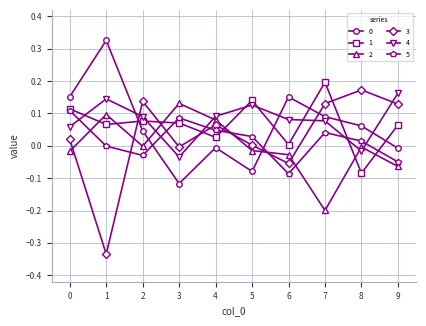

Which series changed the most between 1 and 2?

3